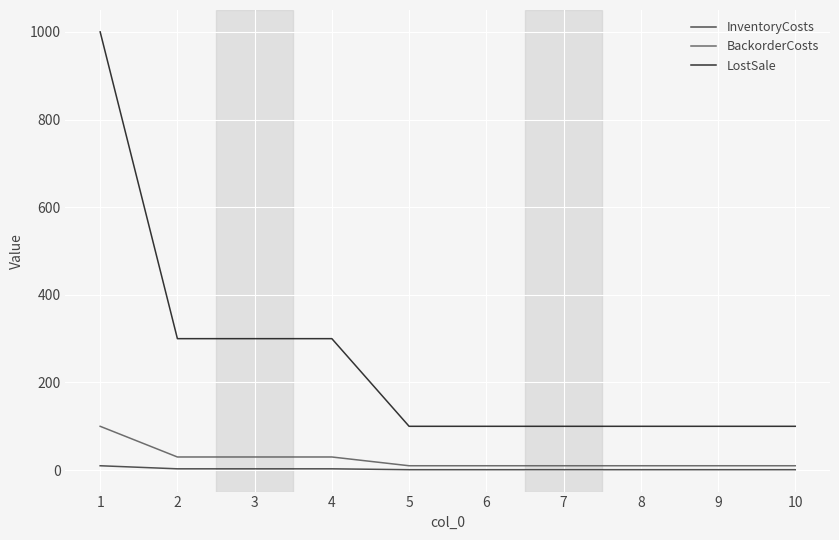

Which series changed the most between 1 and 7?

LostSale